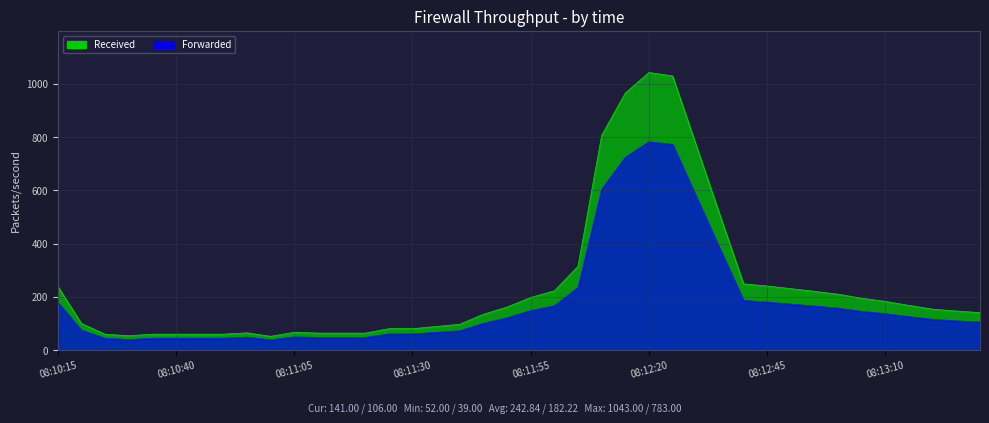

What is the sum of all Forwarded values?

7289.0